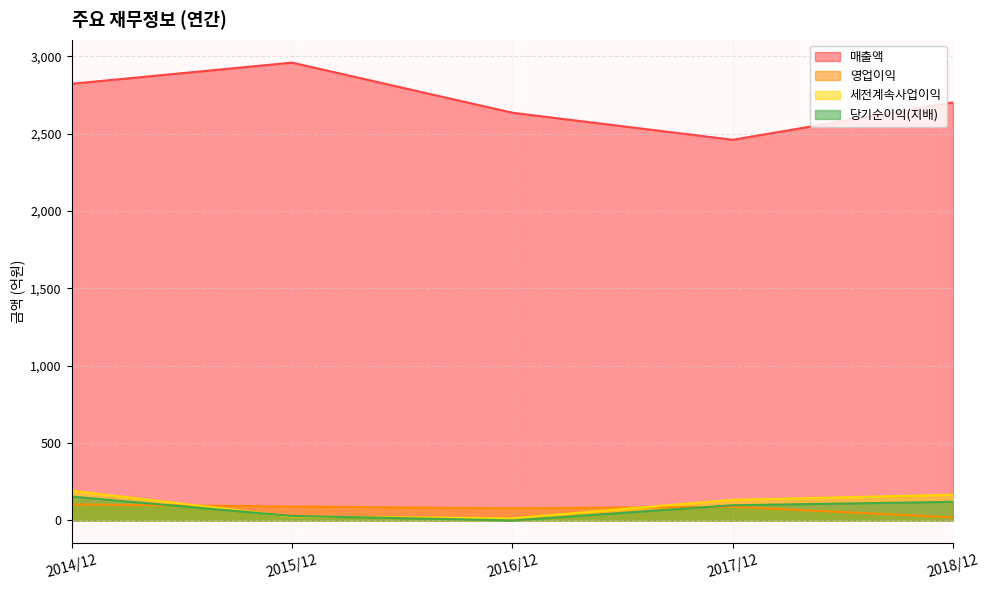

At which category does 매출액 reach its first local valley?

2017/12